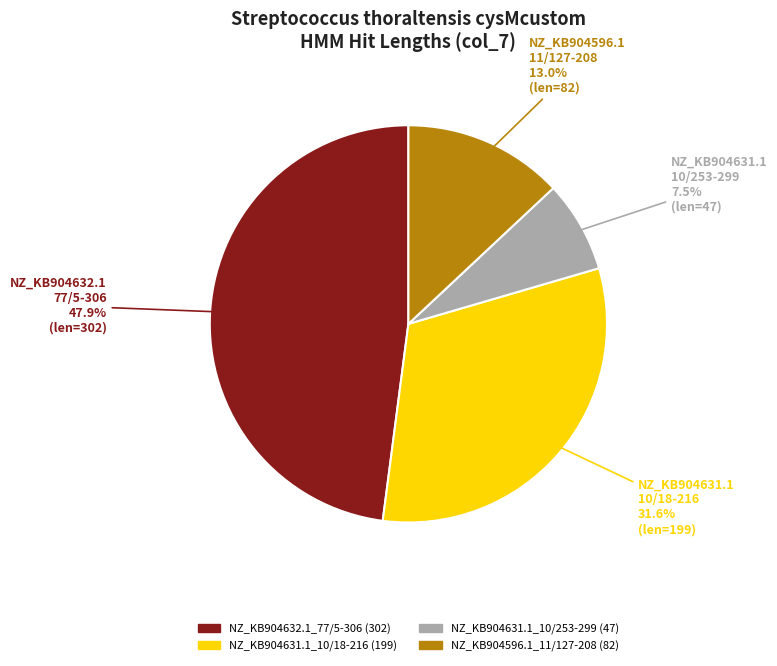

Do NZ_KB904631.1_10/18-216 and NZ_KB904631.1_10/253-299 together represent more than half of the pie?

No